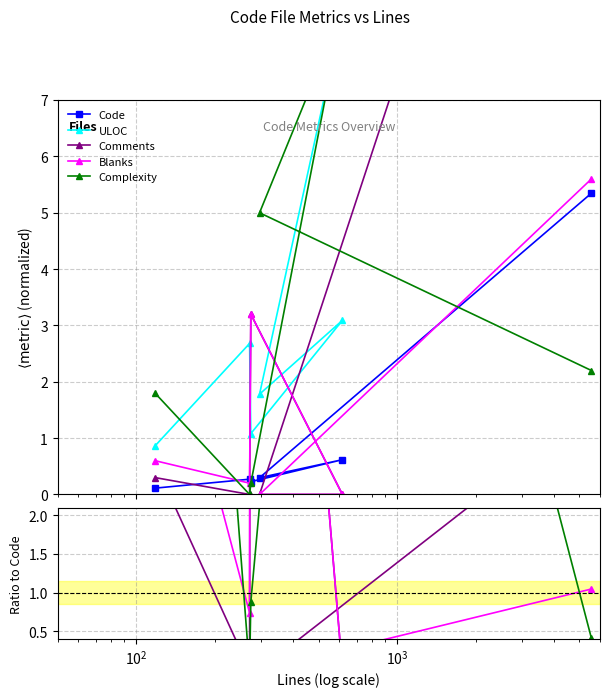

Which series ends up on top after the final intersection of Code and Blanks?

Blanks